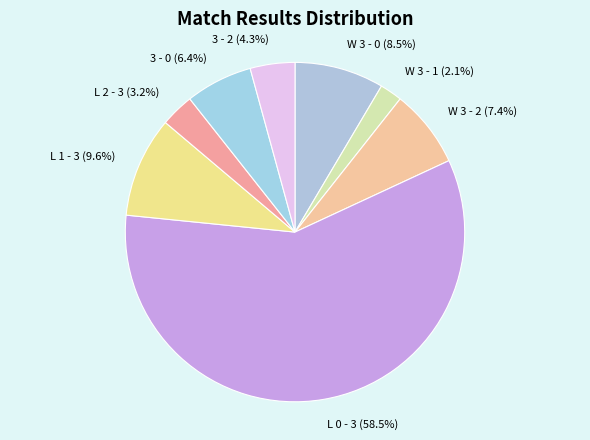

How many slices are in this pie chart?

8